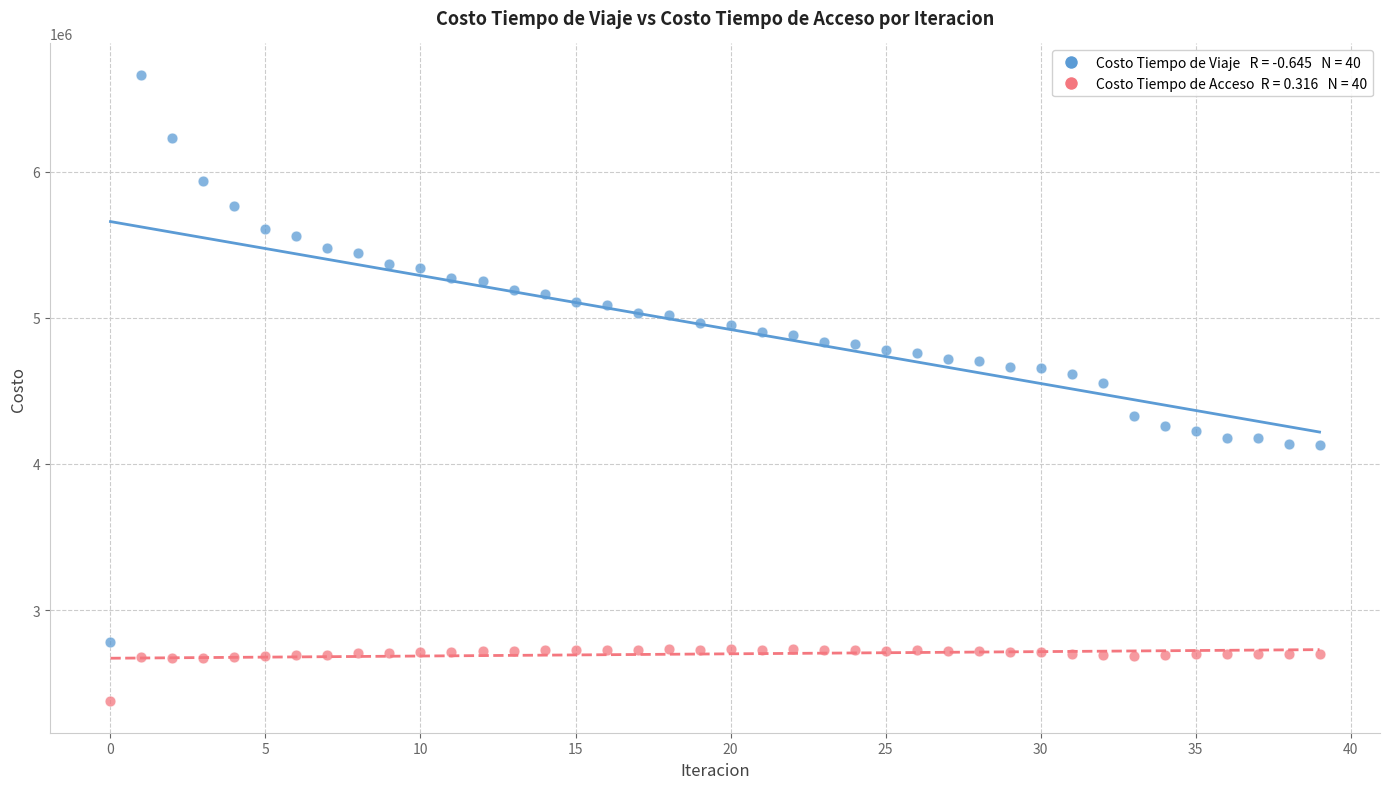

Across all data points, what is the range of Y values (max minus min)?

4287895.9